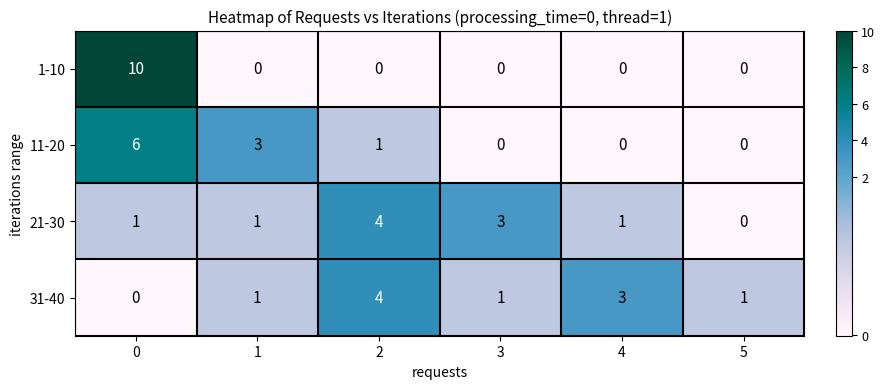

Reading left to right, extract all data points from this chart.

1-10: 0=10	1=0	2=0	3=0	4=0	5=0
11-20: 0=6	1=3	2=1	3=0	4=0	5=0
21-30: 0=1	1=1	2=4	3=3	4=1	5=0
31-40: 0=0	1=1	2=4	3=1	4=3	5=1